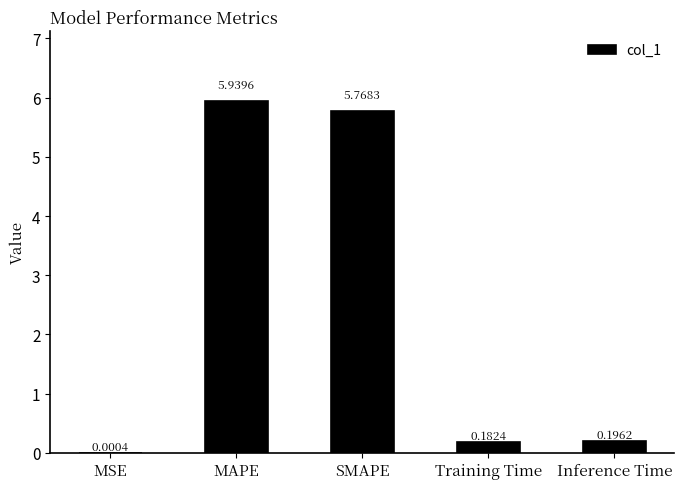

At which label is the value closest to 2?

Inference Time